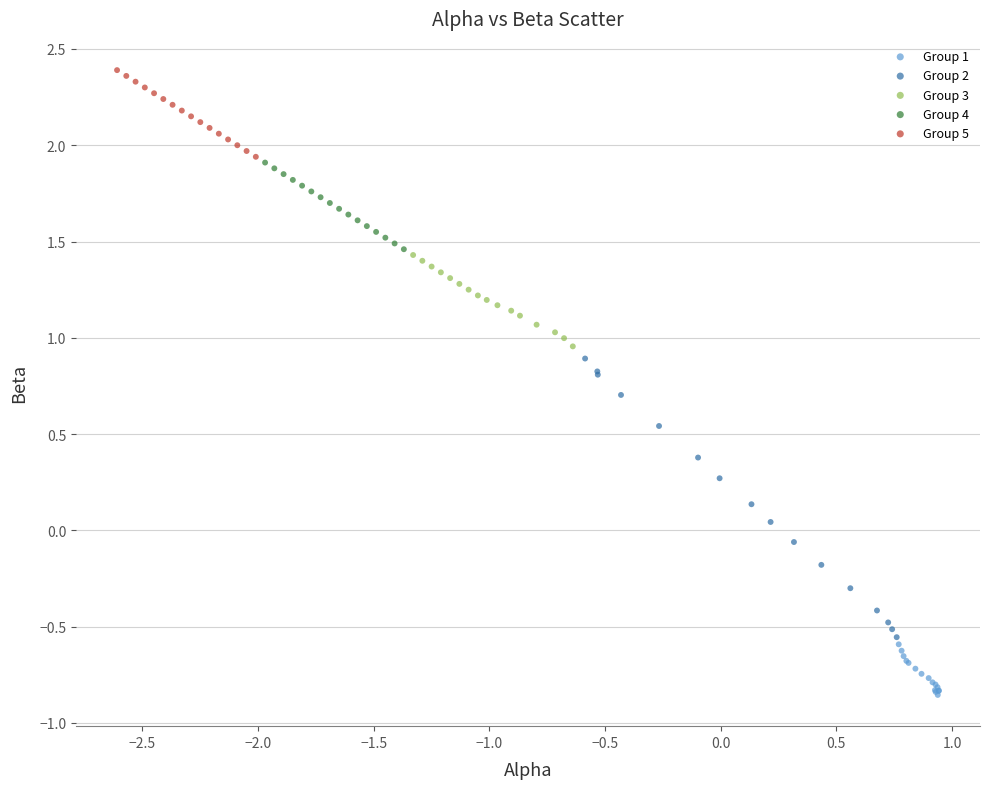

Which series has the largest Y range (max minus min)?

Group 2